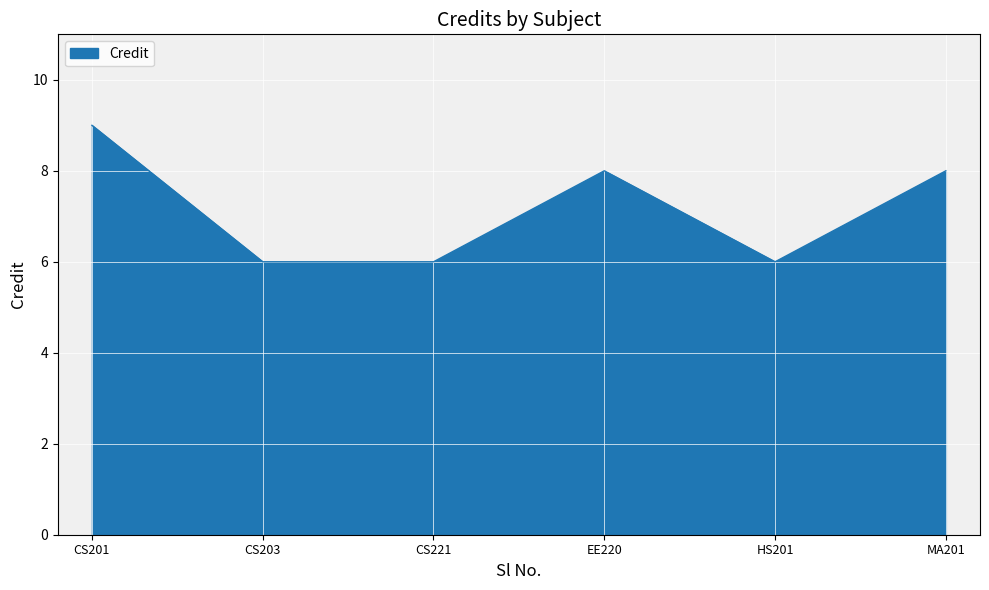

How many distinct data groups are displayed?

1